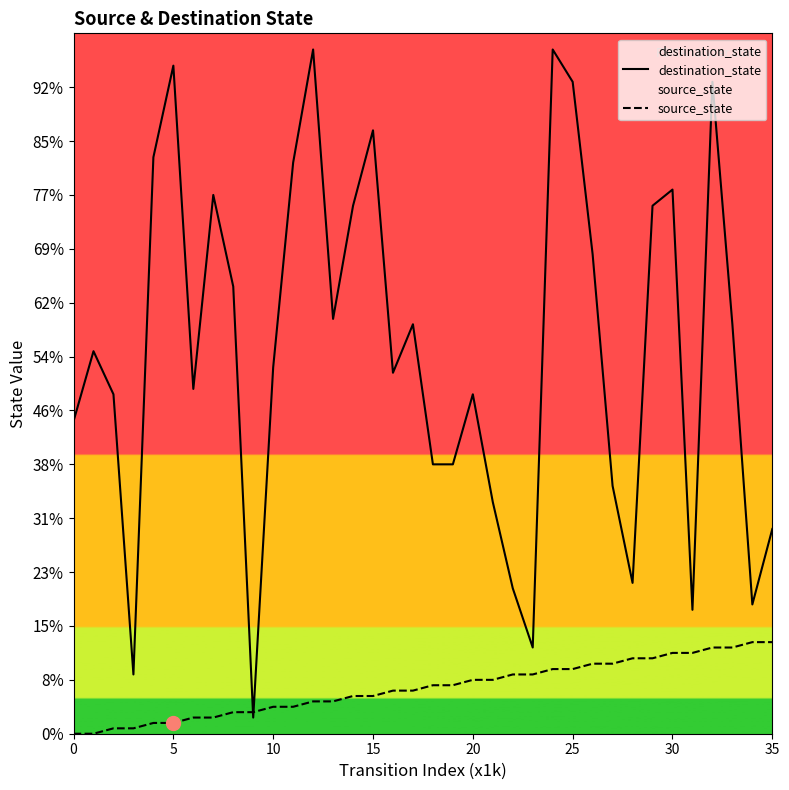

Rank the series at 21 from lowest to highest value.

source_state, destination_state